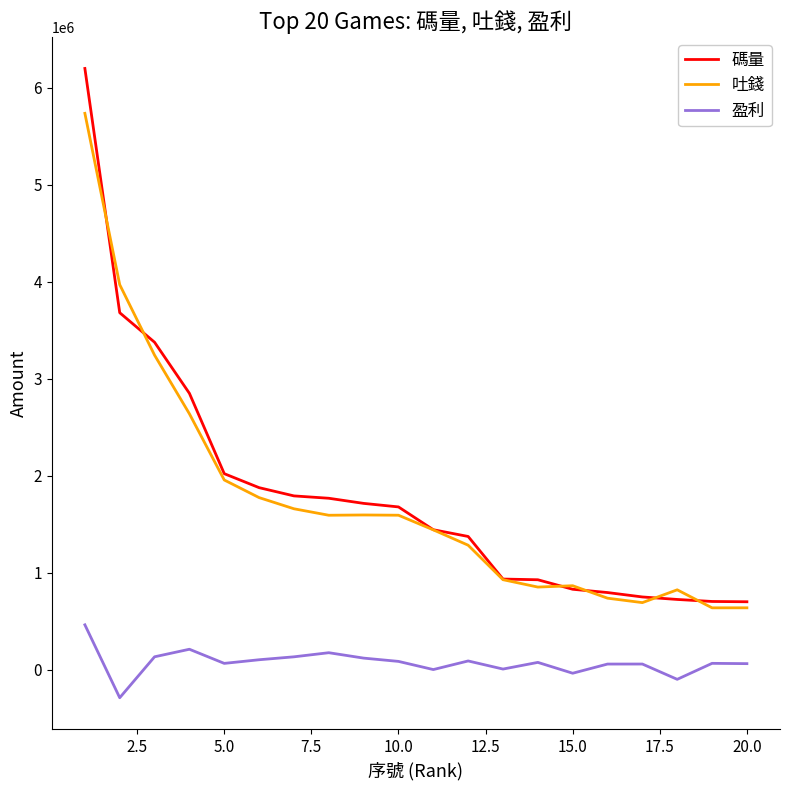

List the series in order of their peak value, highest first.

碼量, 吐錢, 盈利